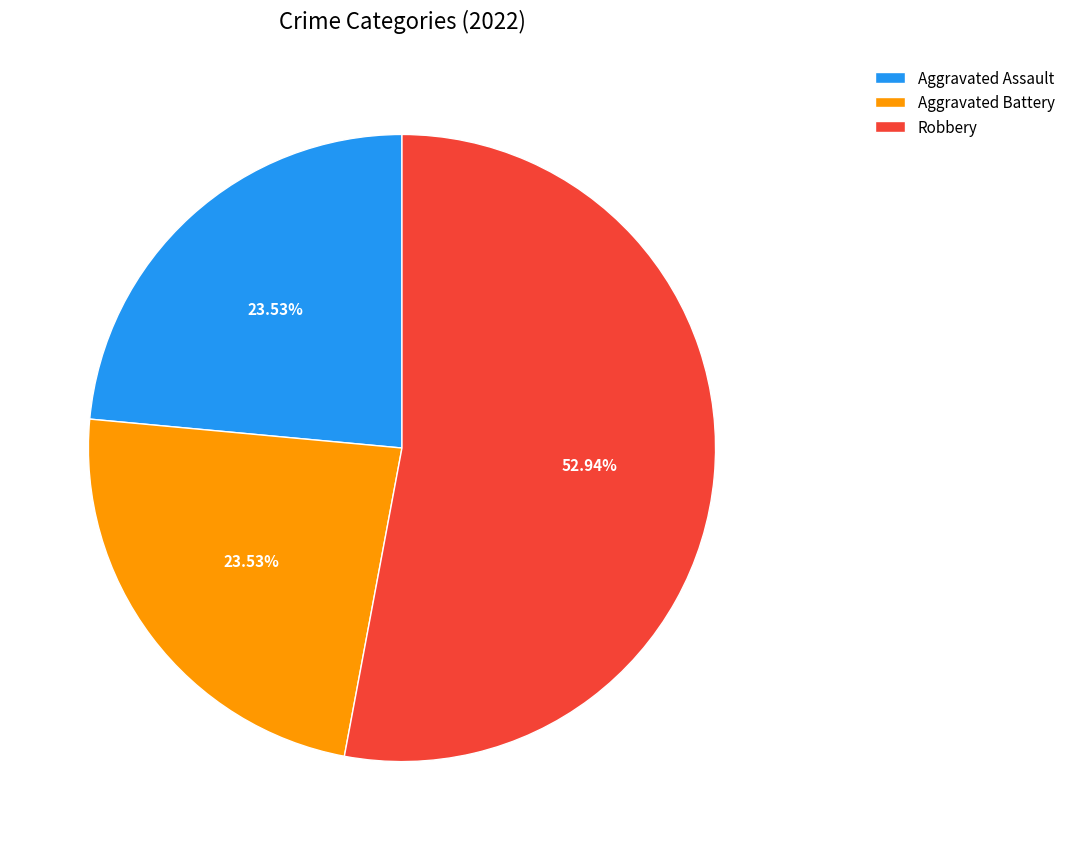

What is the ratio of the value at Aggravated Assault to the value at Aggravated Battery?

1.0